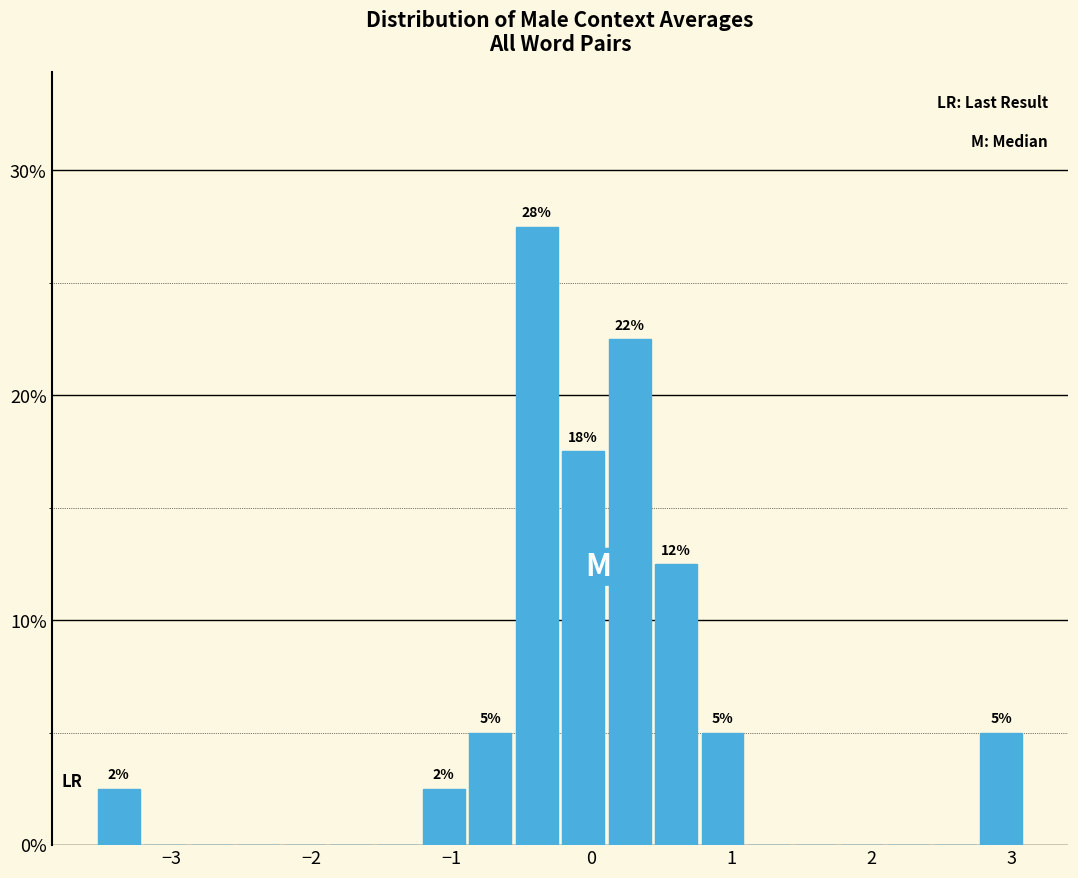

Around what value on the x-axis is the tallest bar? Give the approximate position of its centre, as read against the axis.

-0.4